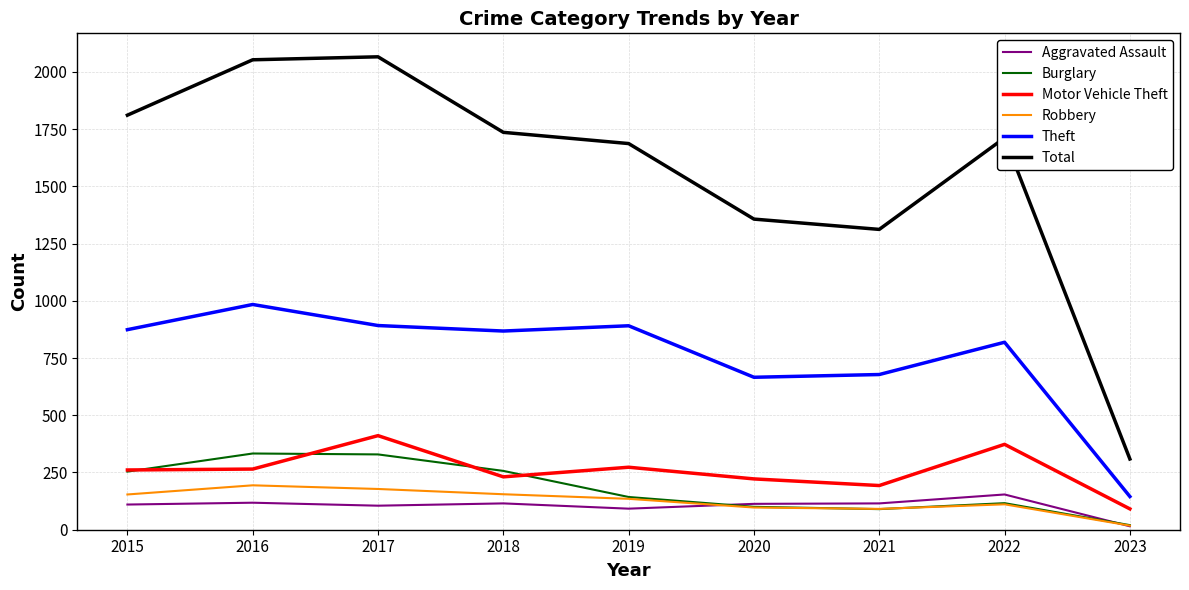

Which series has the widest spread of values?

Total